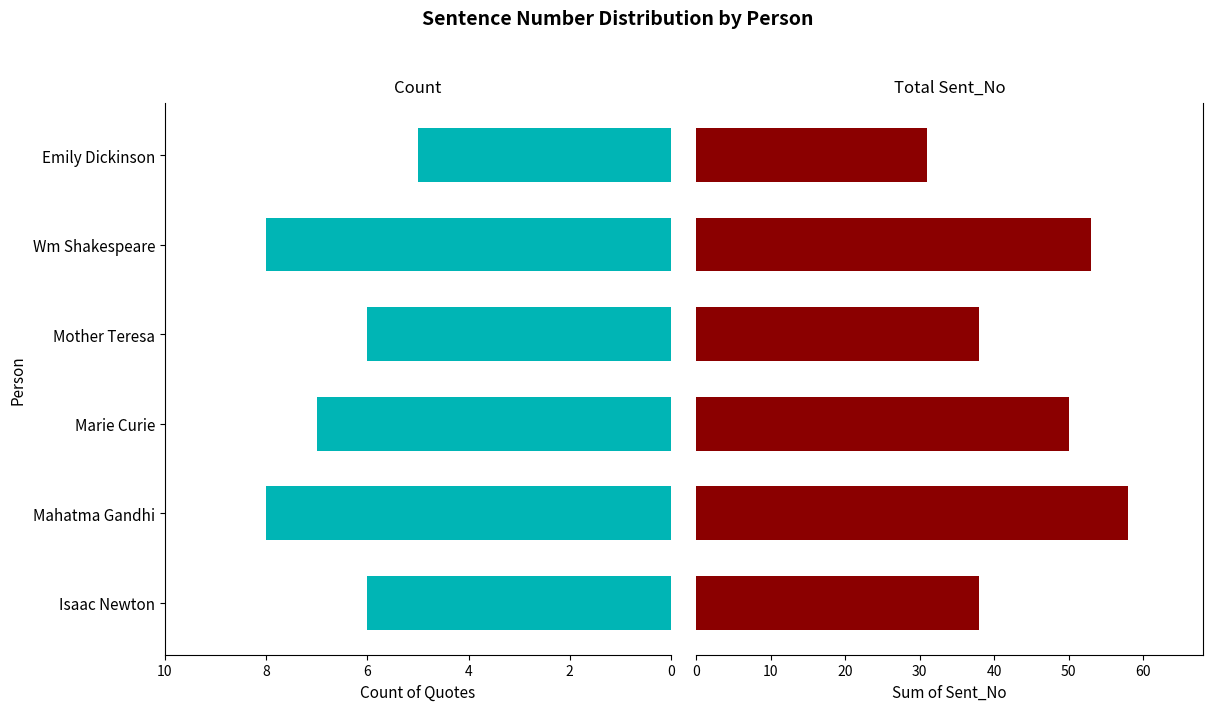

What is the highest value of the Total Sent_No series?

58